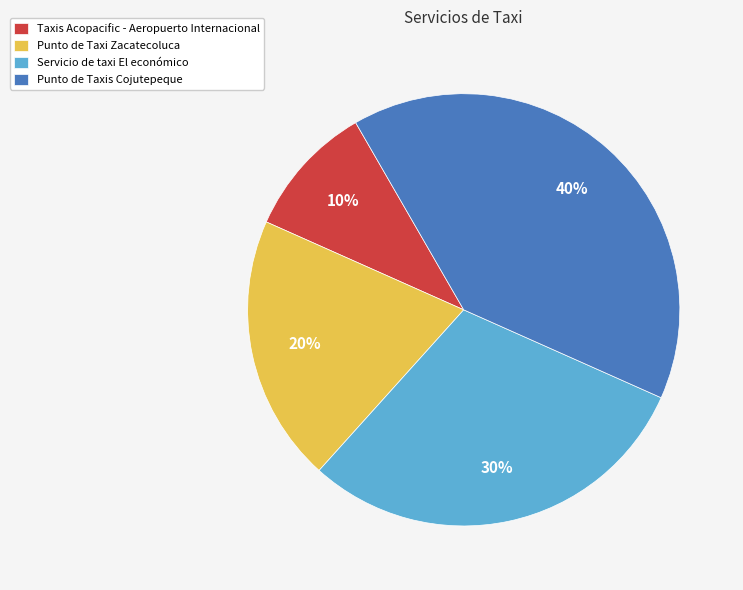

True or false: Punto de Taxi Zacatecoluca accounts for 20% of the total.

True